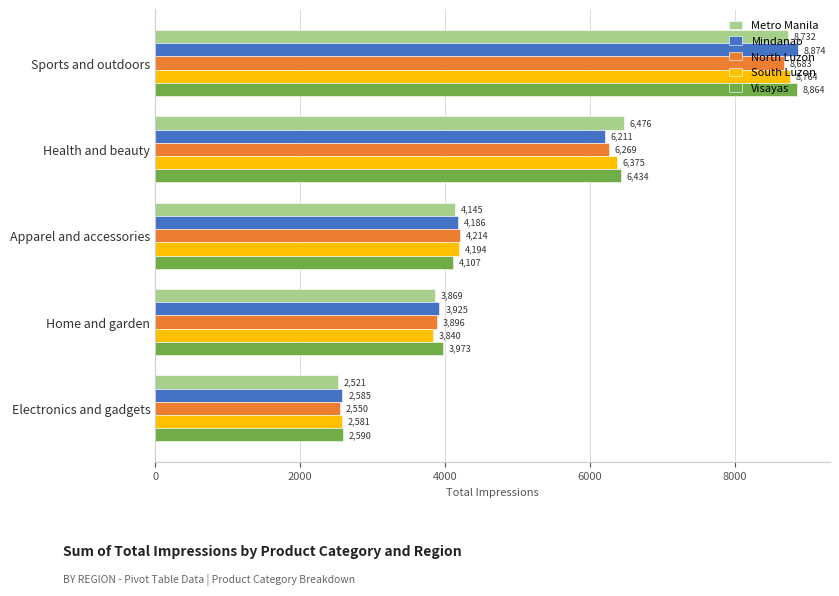

The Mindanao series shows 8874 at Sports and outdoors. True or false?

True